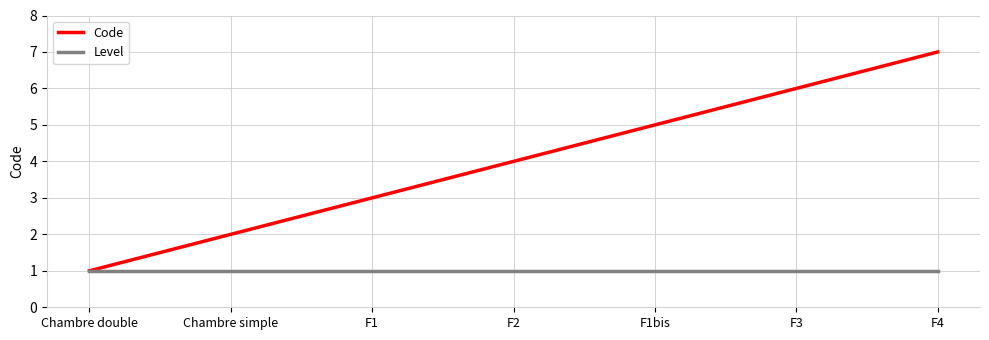

Does the chart display data point markers on the line(s)?

No